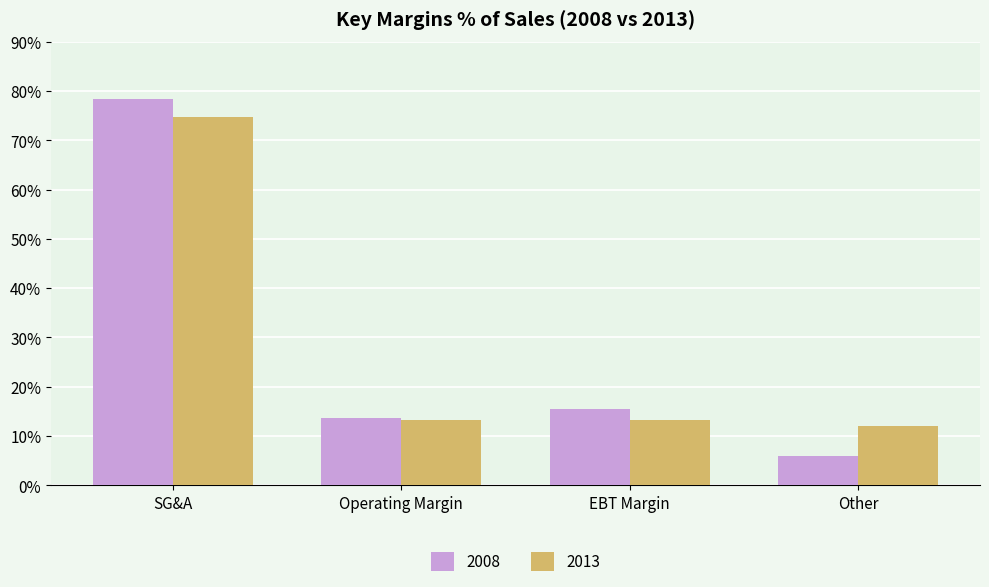

How many data points does each series have?

4